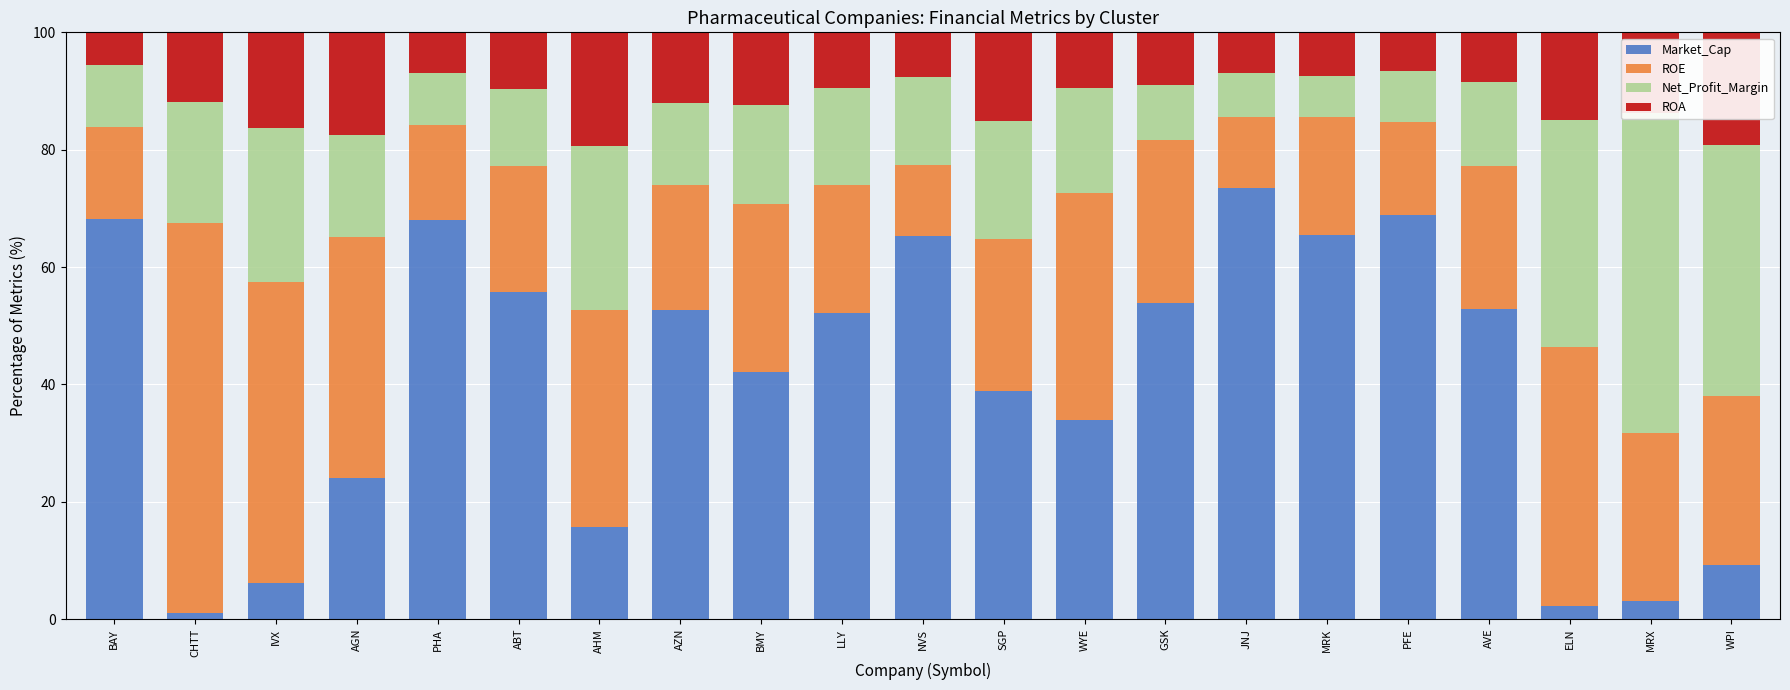

What is the difference between the maximum and second lowest values in the Net_Profit_Margin series?

46.9